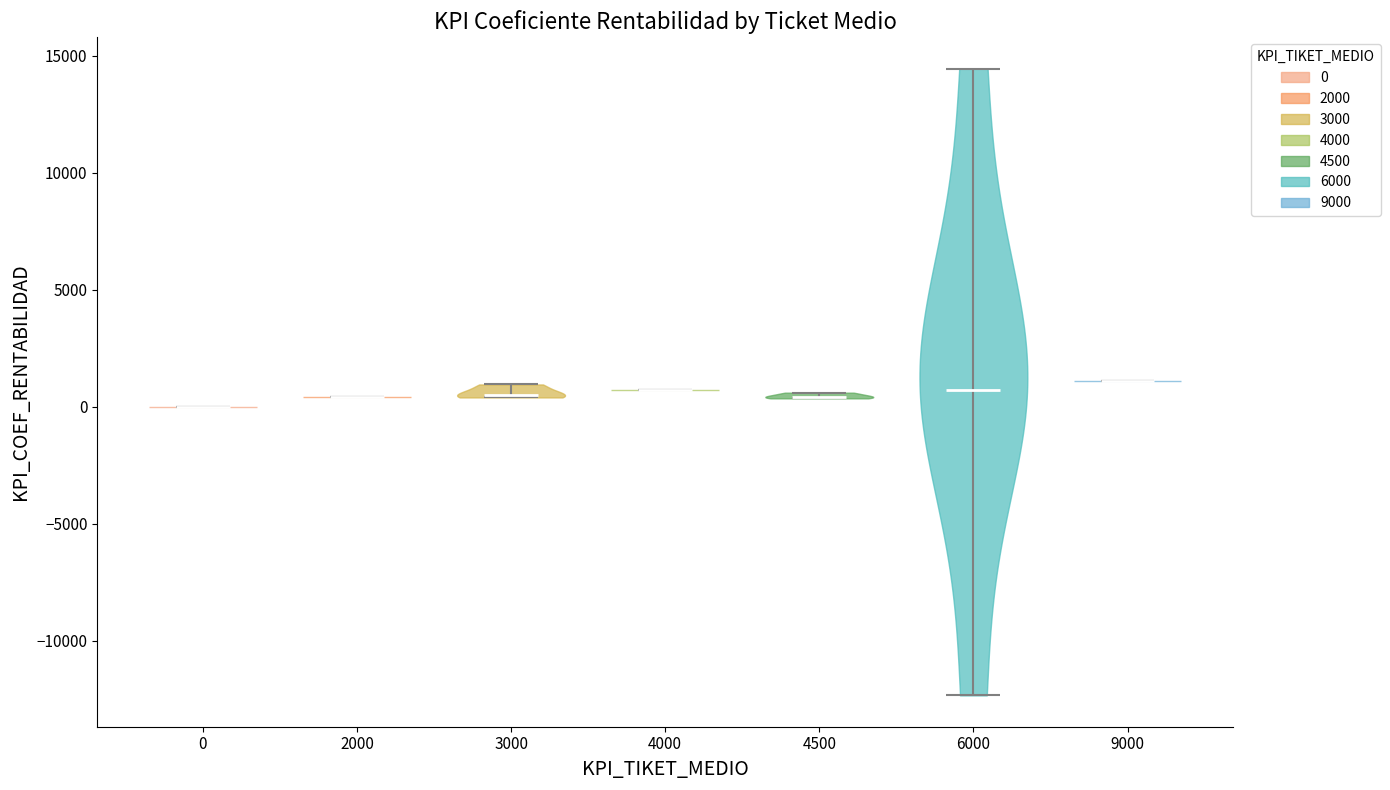

Reading left to right, read every violin against the y-axis: where its median line is, and the lowest and highest points it reaches. The values are not printed on the chart, so give them approximately, as read against the axis.

0: median line 0, lowest point 0, highest point 0
2000: median line 500, lowest point 500, highest point 500
3000: median line 500, lowest point 500, highest point 1000
4000: median line 500, lowest point 500, highest point 500
4500: median line 500, lowest point 500, highest point 500
6000: median line 500, lowest point -12500, highest point 14500
9000: median line 1000, lowest point 1000, highest point 1000